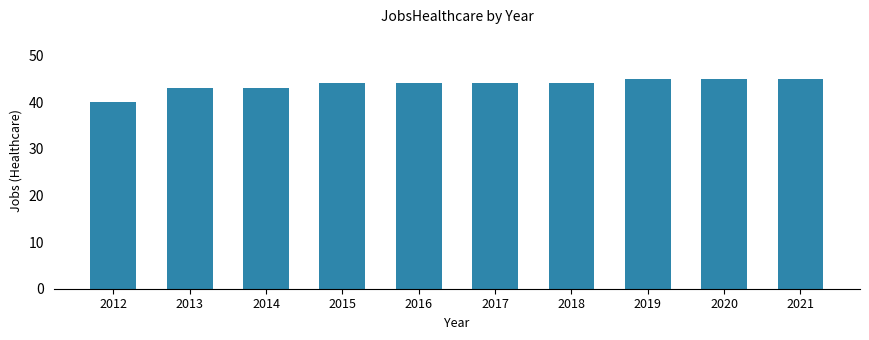

What is the sum of the values at 2015 and 2016?

88